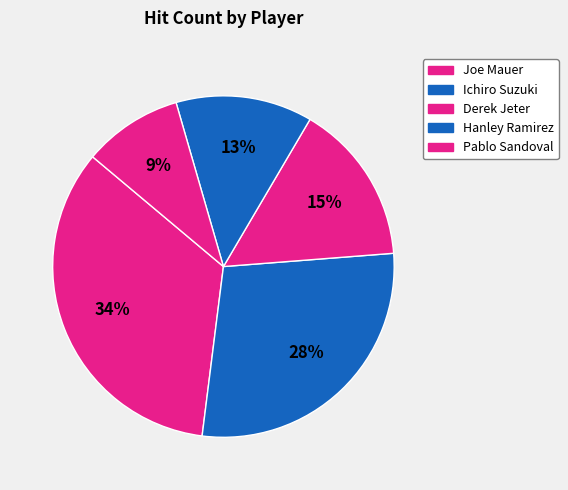

Is there any slice that represents more than half of the pie?

No